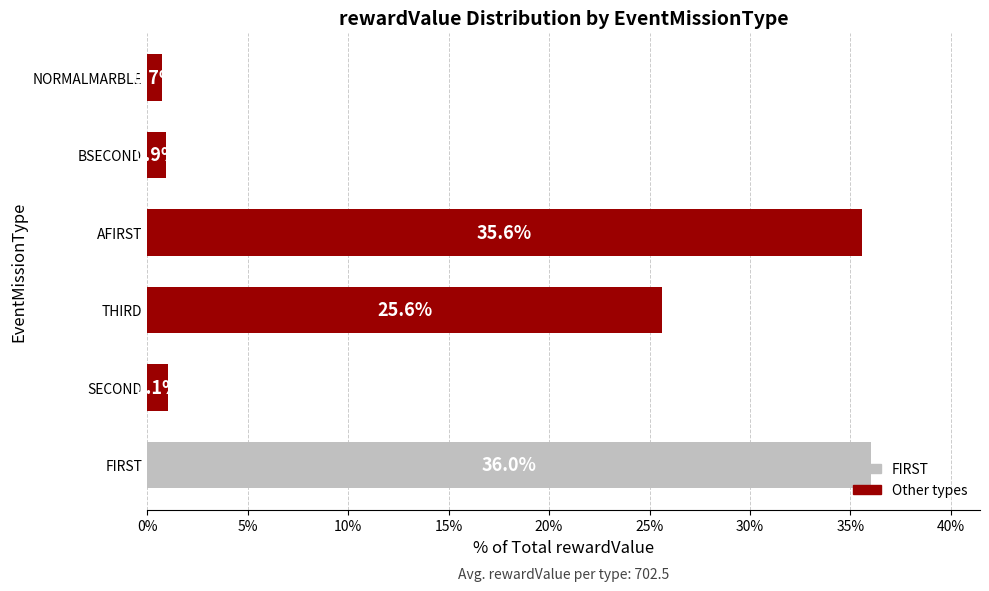

How many values exceed 25?

3